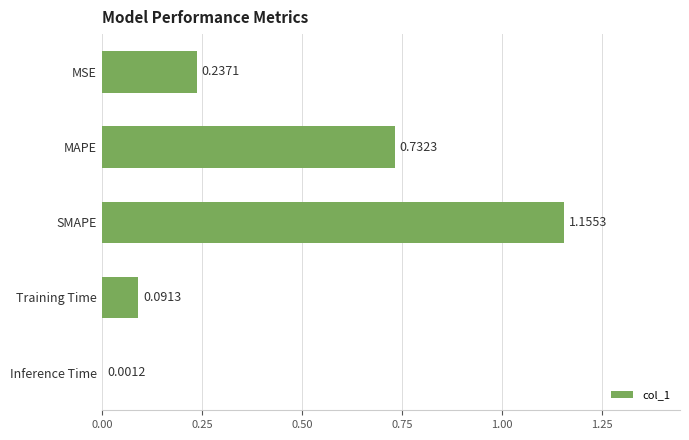

Where is the data nearest to the value 0?

Inference Time